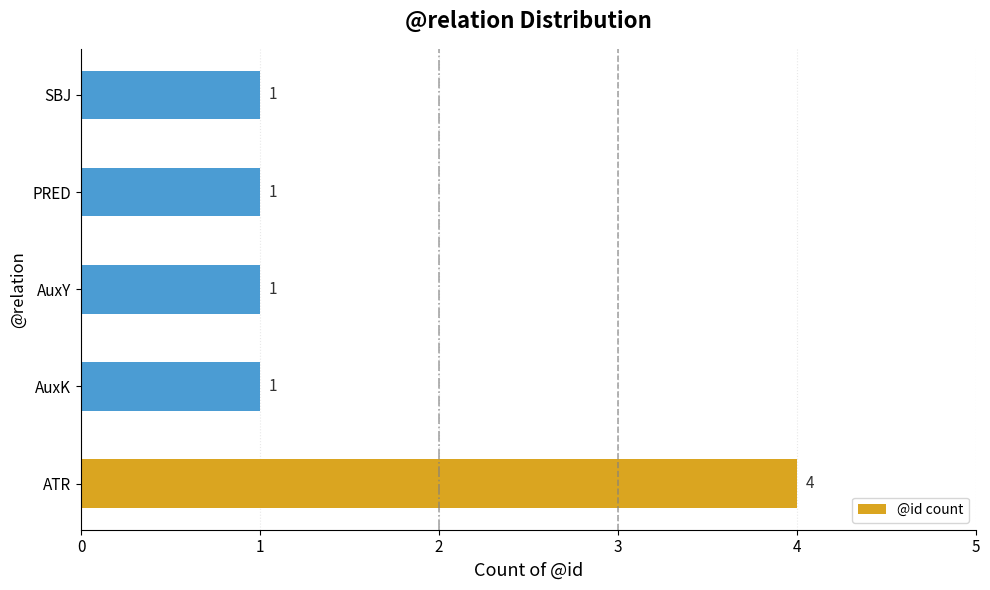

Is it true that the value at AuxY is 1?

True